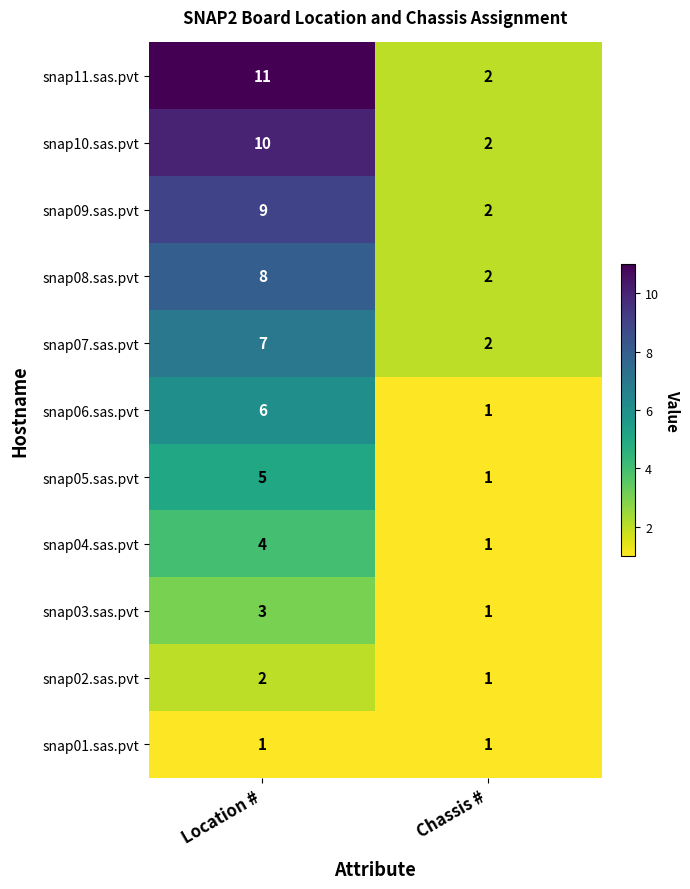

At which label does snap07.sas.pvt reach its minimum?

Chassis #